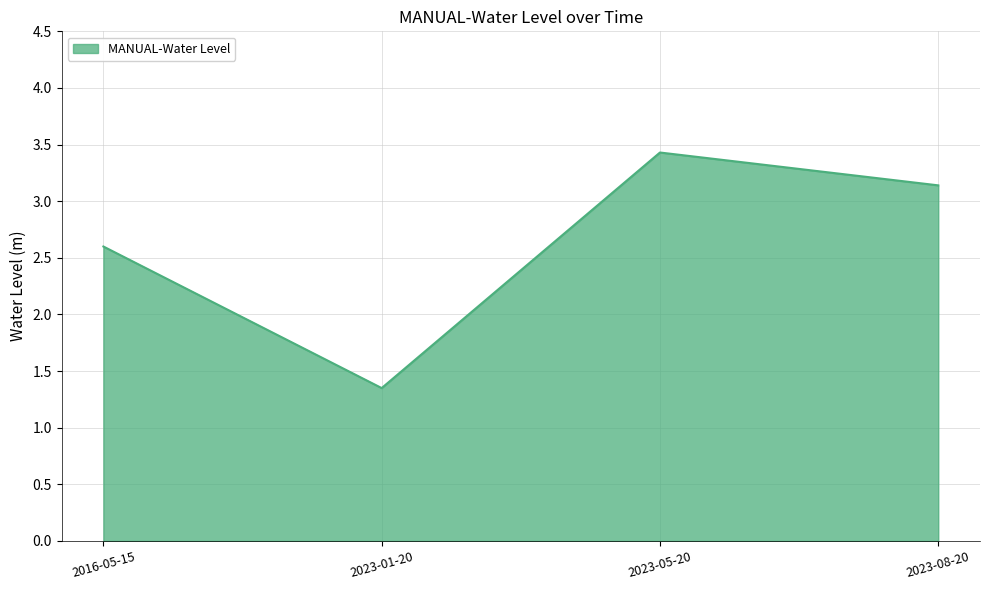

How many lines are shown in the chart?

1